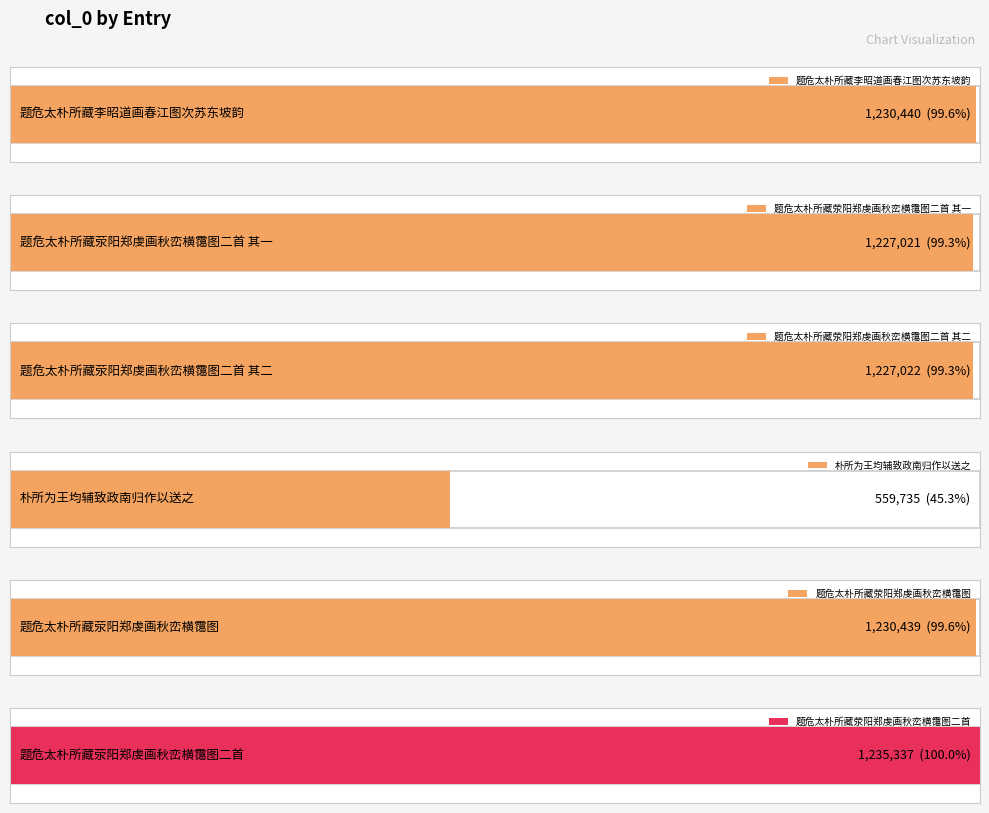

What value does the data have at 题危太朴所藏荥阳郑虔画秋峦横霭图?

1230439